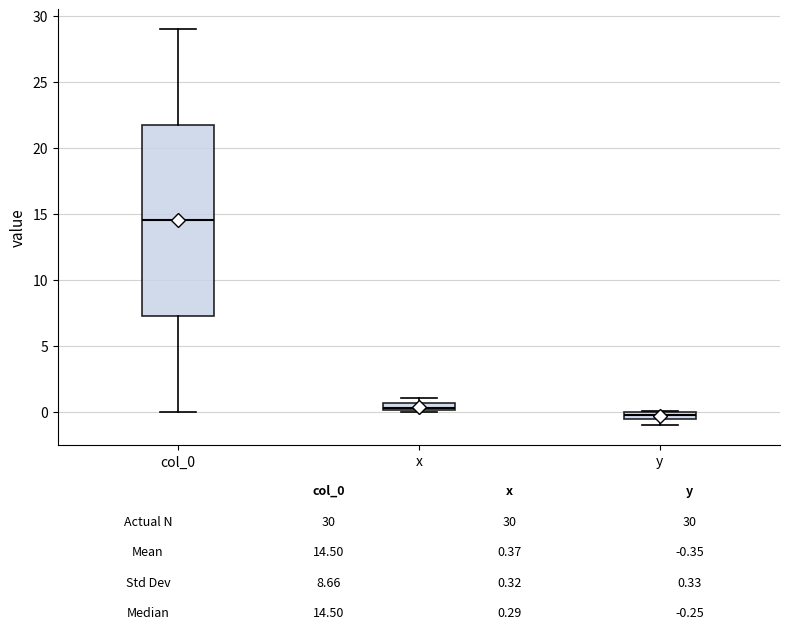

Which box's median line is the lowest?

y